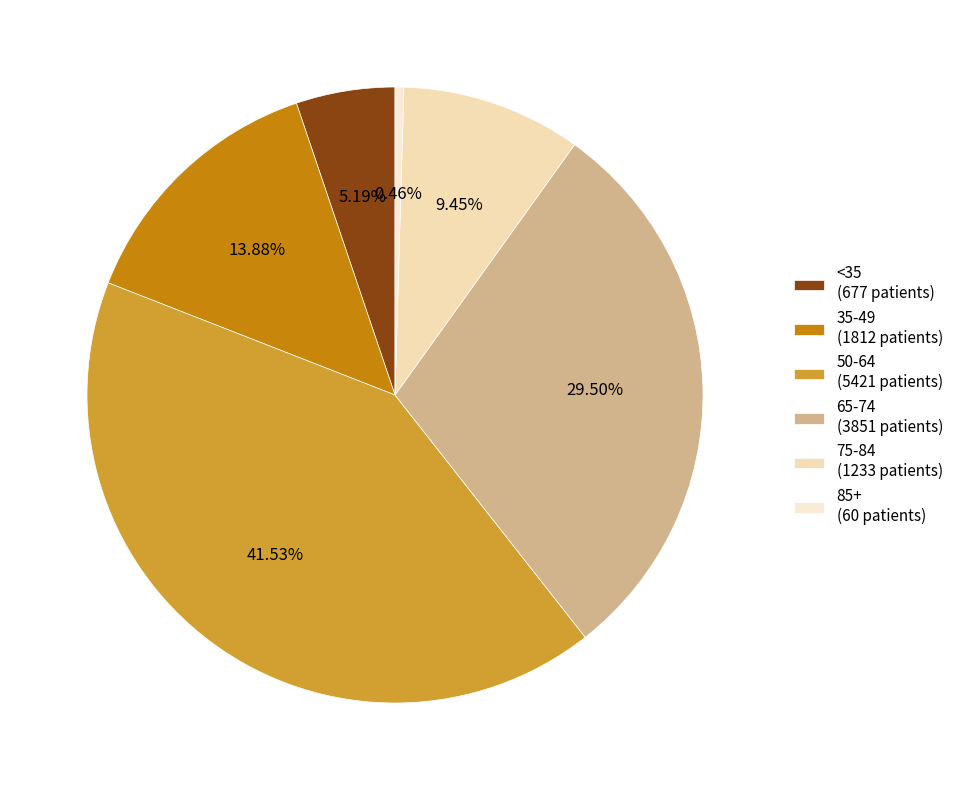

Rank the categories by value from lowest to highest.

85+ (60 patients), <35 (677 patients), 75-84 (1233 patients), 35-49 (1812 patients), 65-74 (3851 patients), 50-64 (5421 patients)